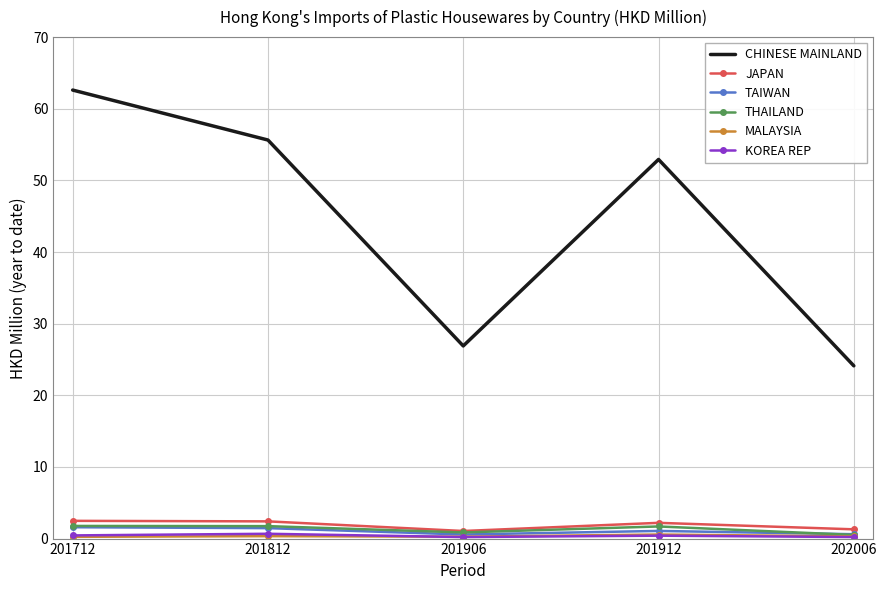

Which series has the largest total across all categories?

CHINESE MAINLAND